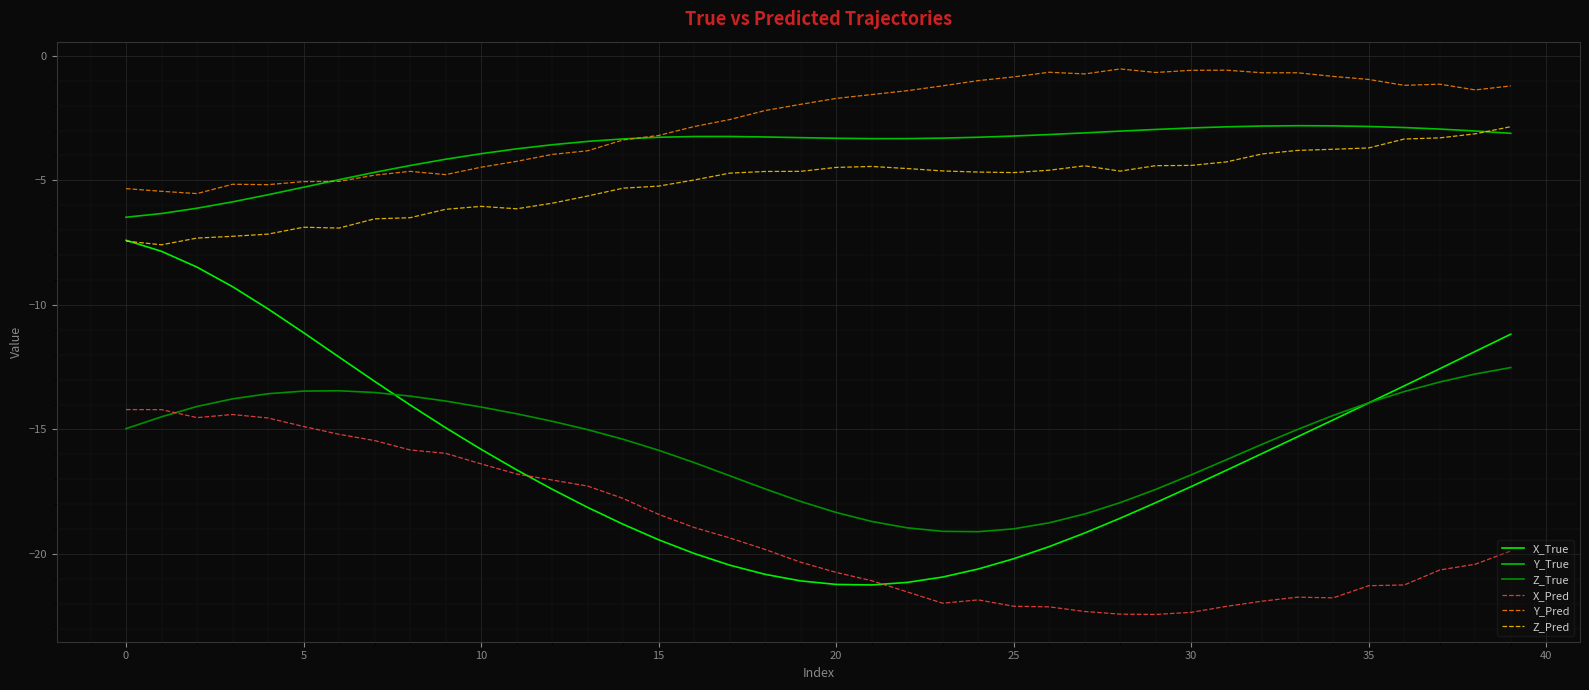

True or false: Z_True and Z_Pred intersect in this chart.

False